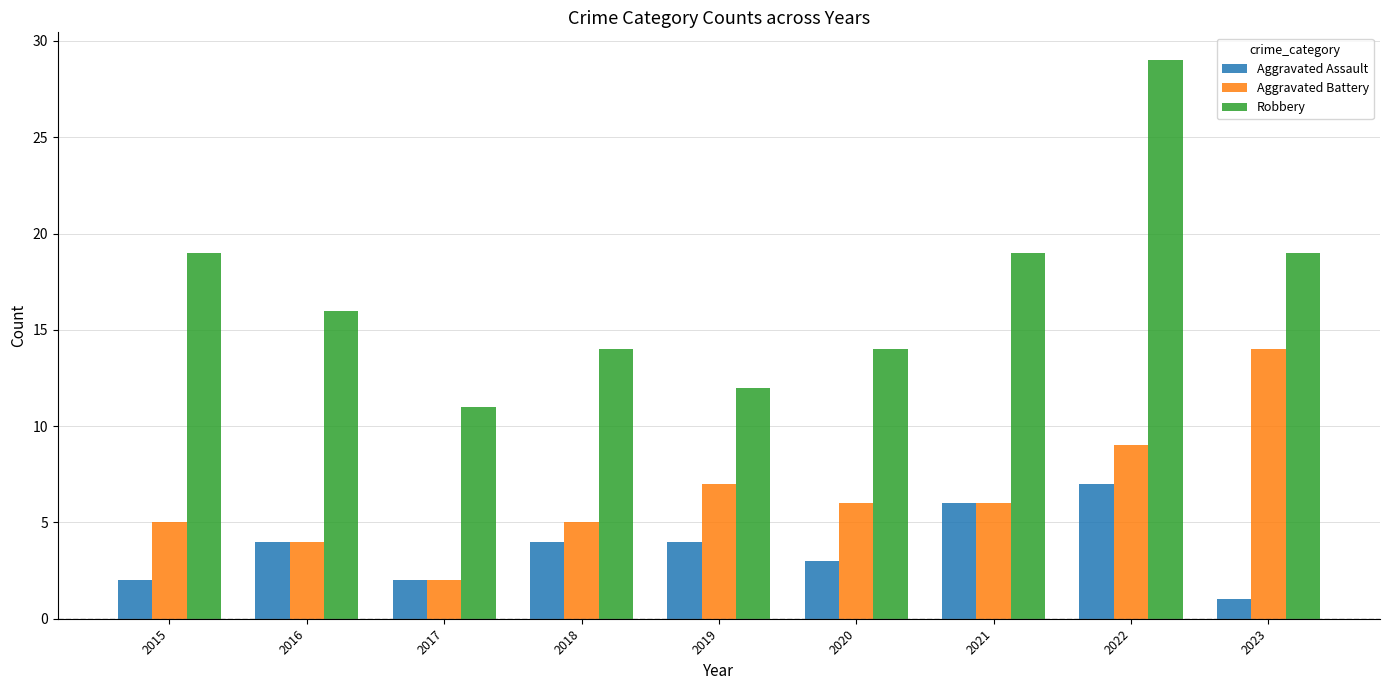

What is the difference between the highest and lowest values at 2015?

17